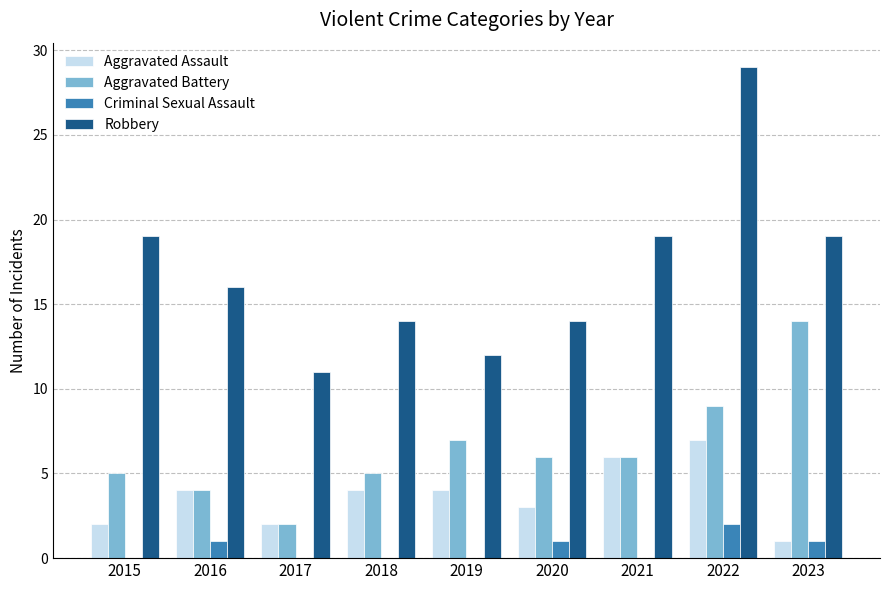

Are the bars grouped side by side (vs. stacked)?

Yes